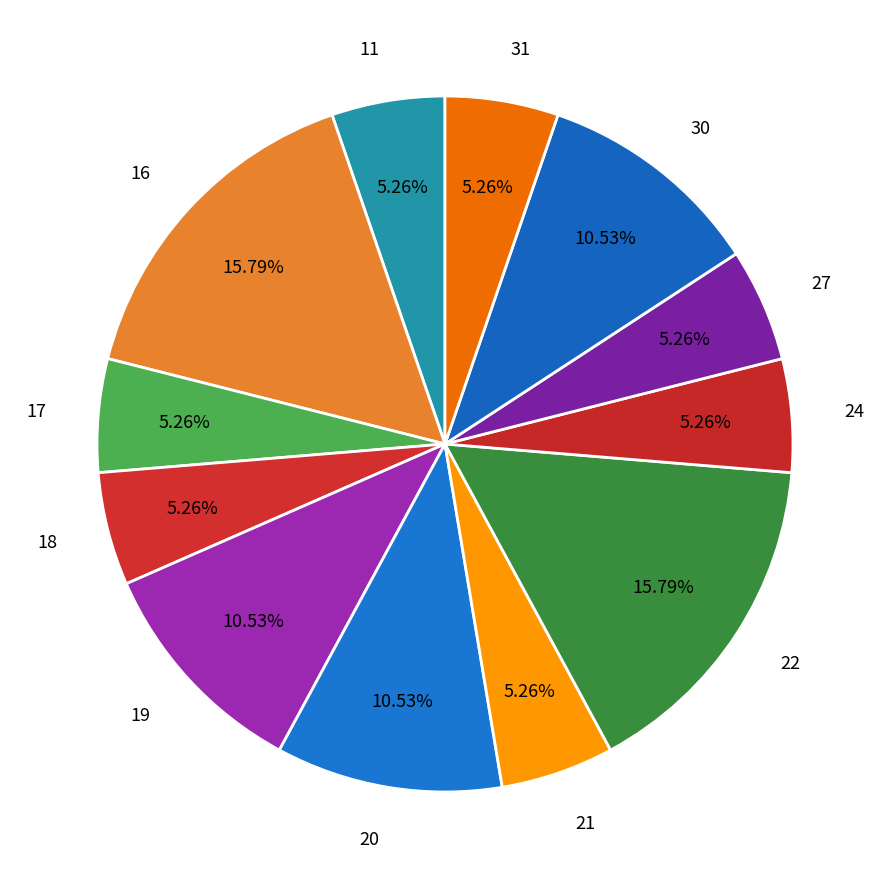

What percentage is the 16 slice, to the nearest percent?

16%